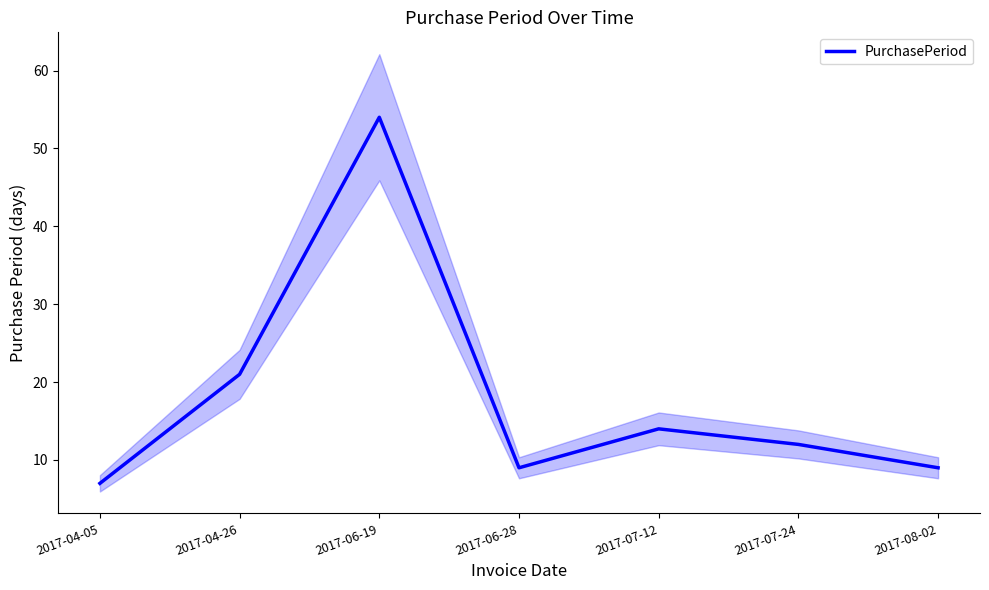

What is the difference between the values at 2017-06-28 and 2017-04-05?

2